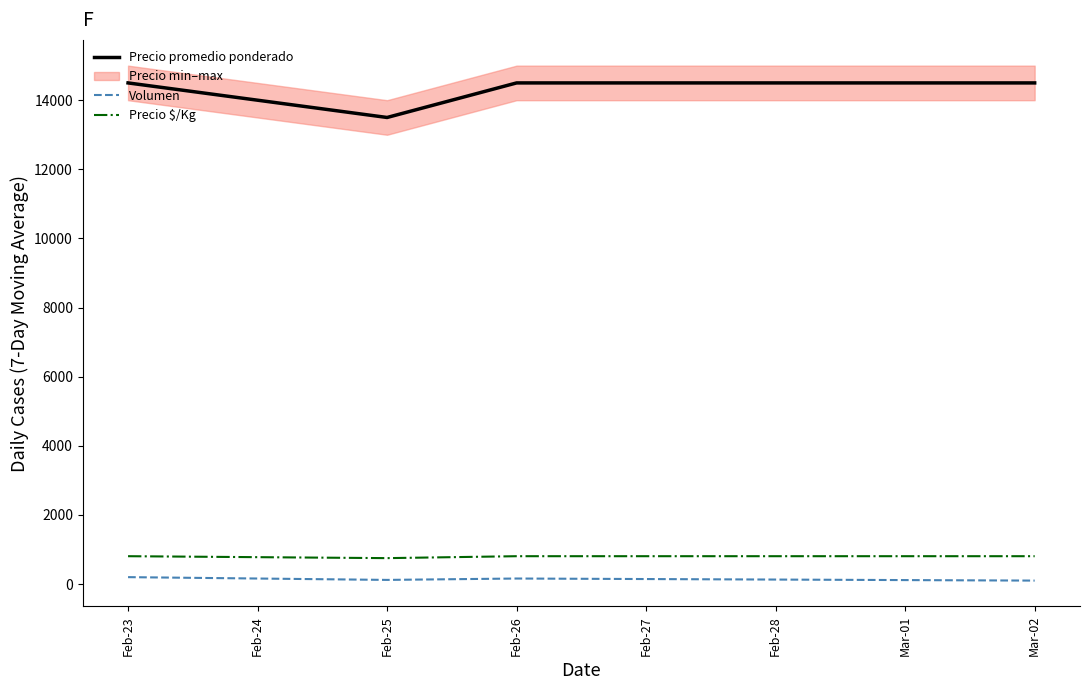

True or false: Volumen and Precio promedio ponderado cross at least once.

False